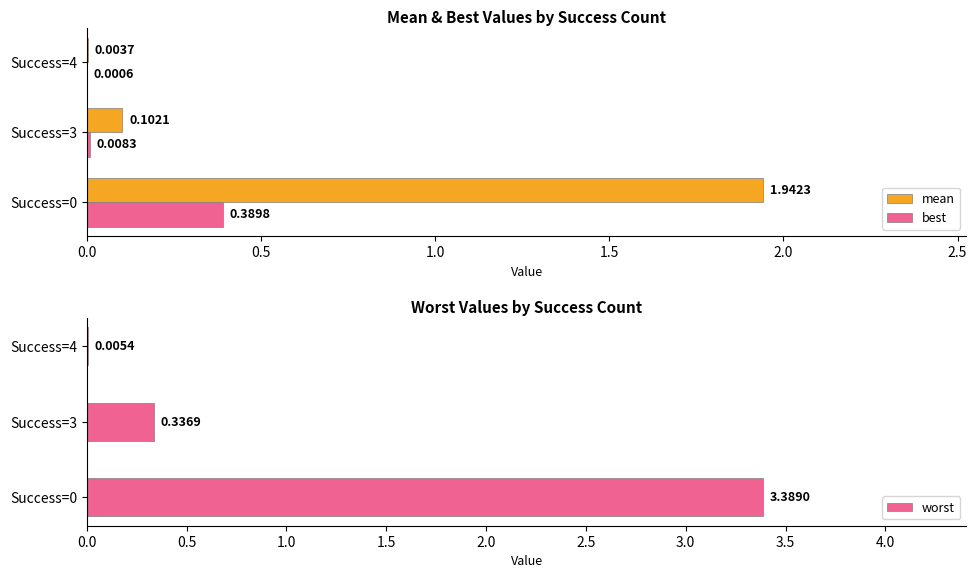

What is the sum of the worst values at Success=0 and Success=3?

3.7